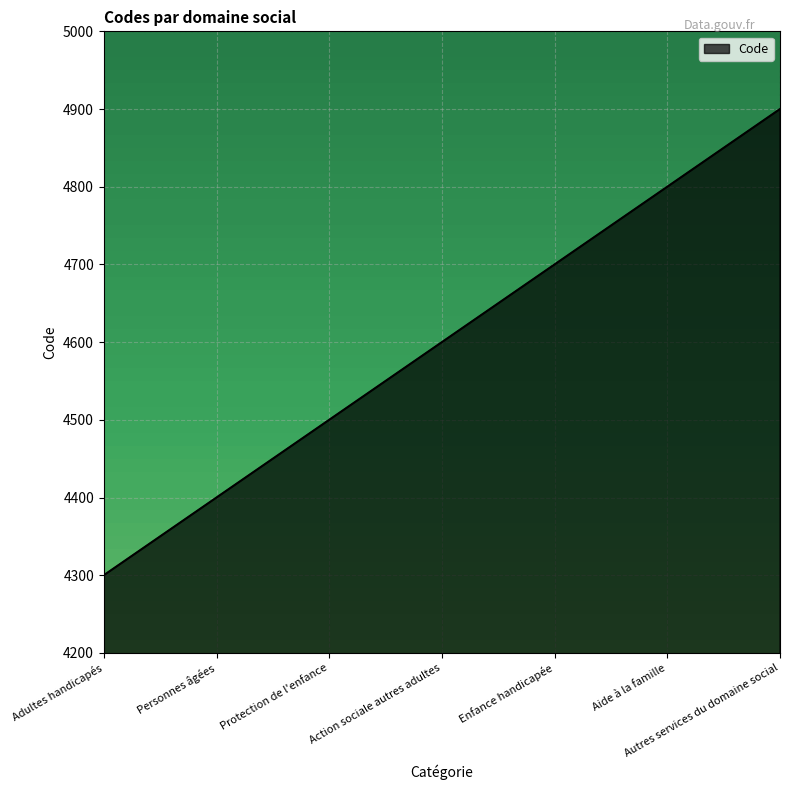

Reading left to right, list all the values displayed in this chart.

Adultes handicapés=4300	Personnes âgées=4400	Protection de l'enfance=4500	Action sociale autres adultes=4600	Enfance handicapée=4700	Aide à la famille=4800	Autres services du domaine social=4900